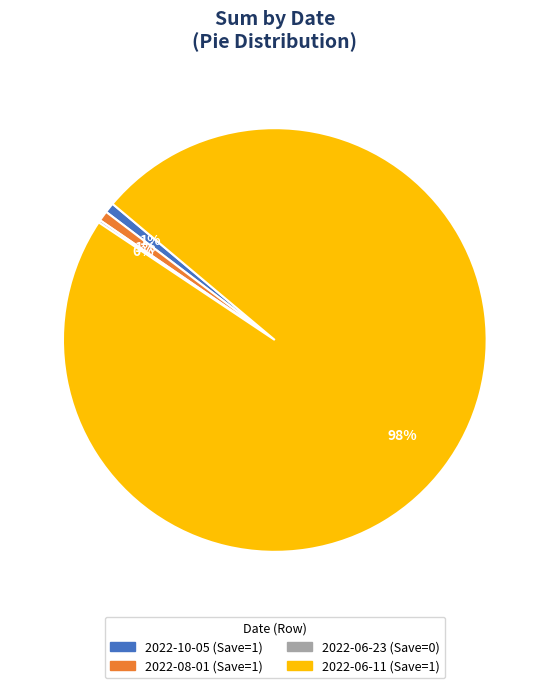

Which slice is the largest?

2022-06-11 (Save=1)